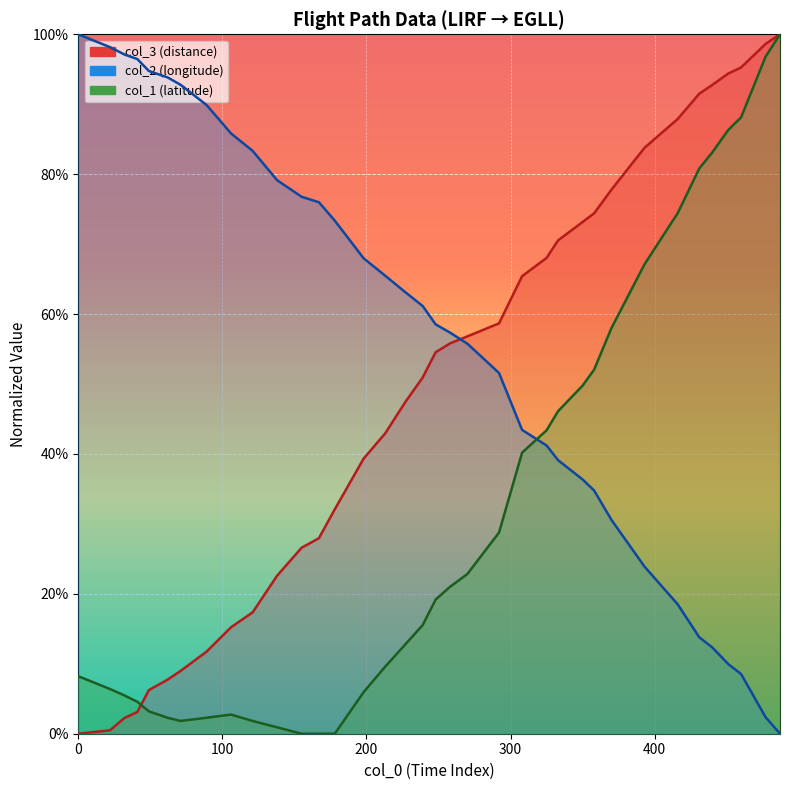

Where is col_2 nearest to the value 0?

487